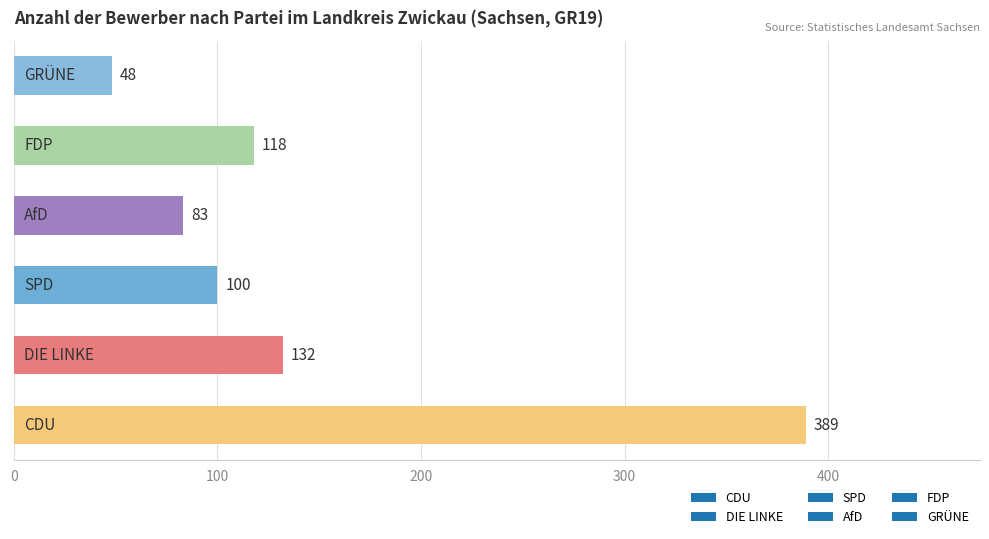

What is the average value?

145